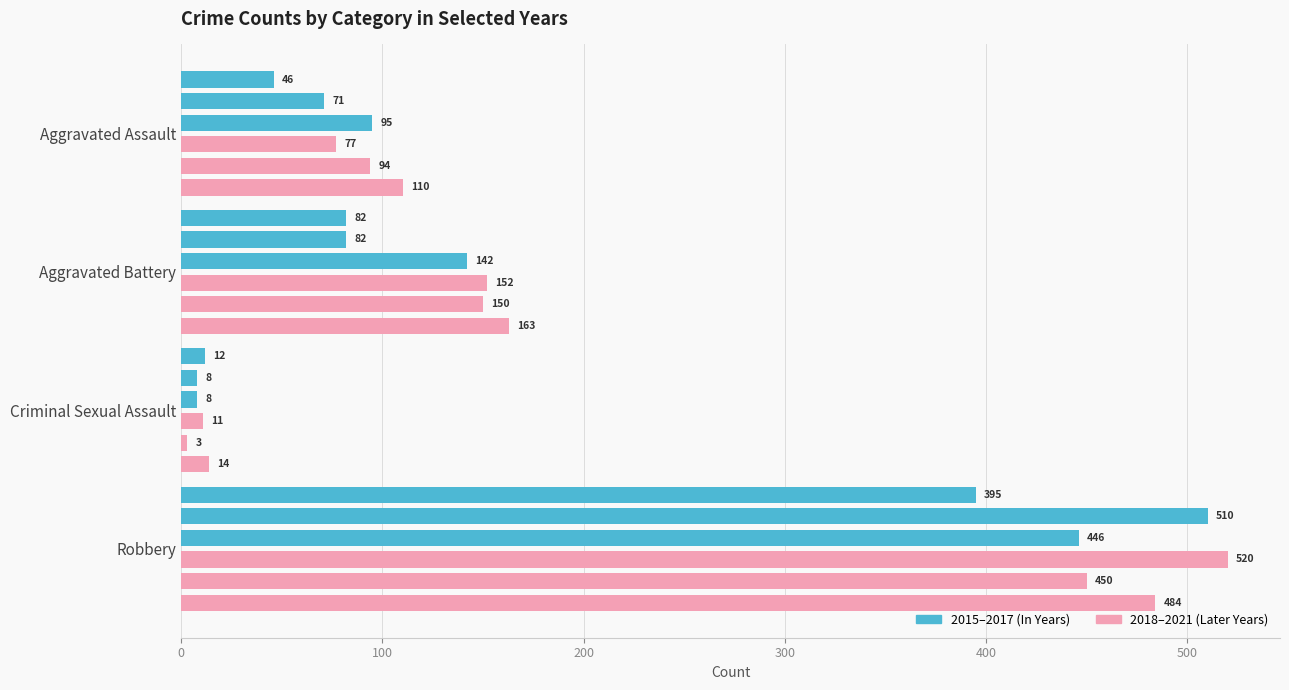

List the labels in order of 2017 value, smallest first.

Criminal Sexual Assault, Aggravated Assault, Aggravated Battery, Robbery